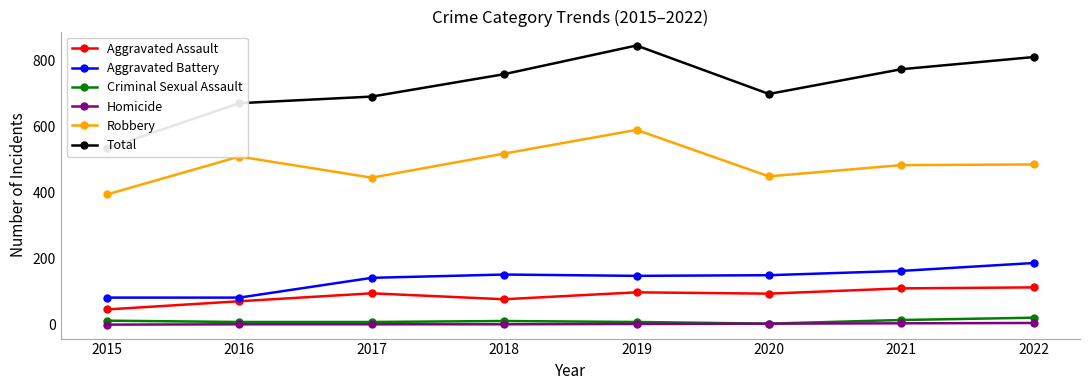

Rank the categories by Homicide value from lowest to highest.

2015, 2016, 2017, 2018, 2019, 2020, 2021, 2022